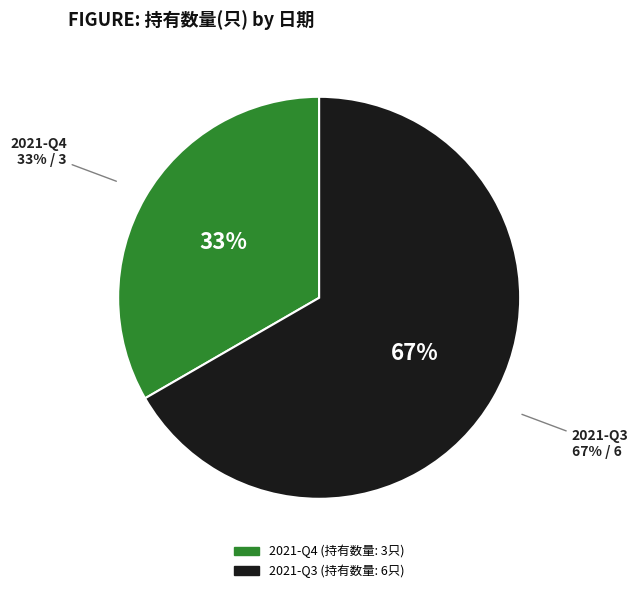

What percentage is the 2021-Q3 slice, to the nearest percent?

67%